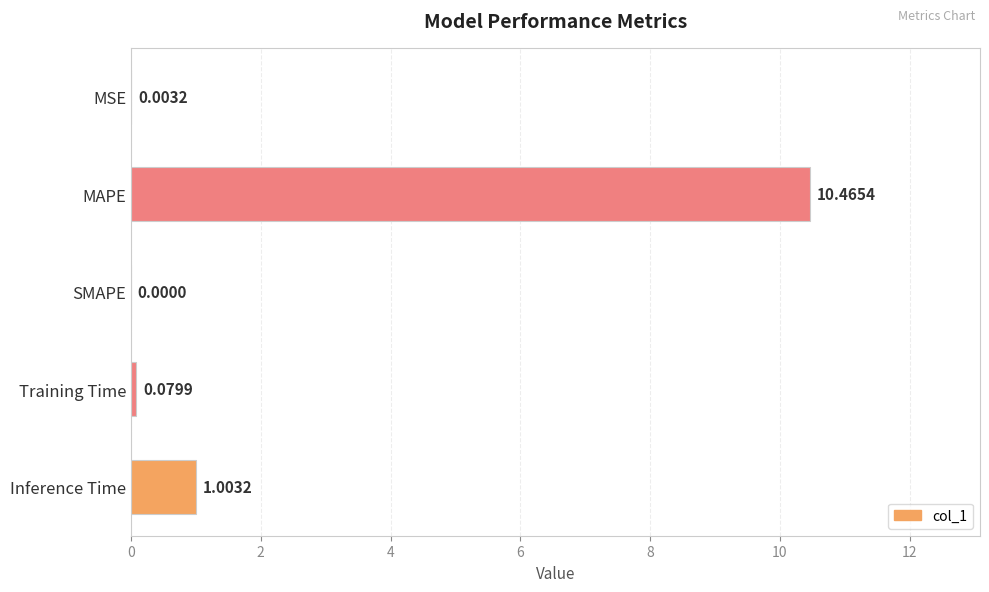

What is the sum of all values?

11.6